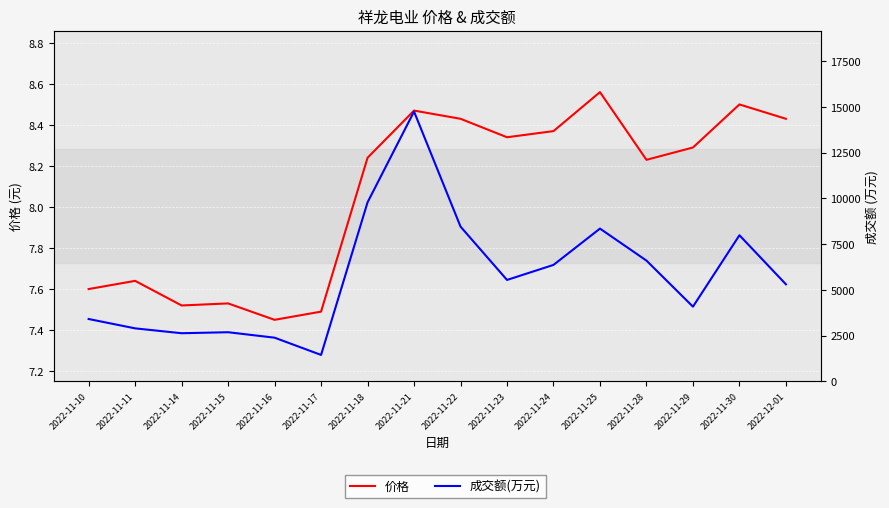

What position from the left is 2022-11-21?

8